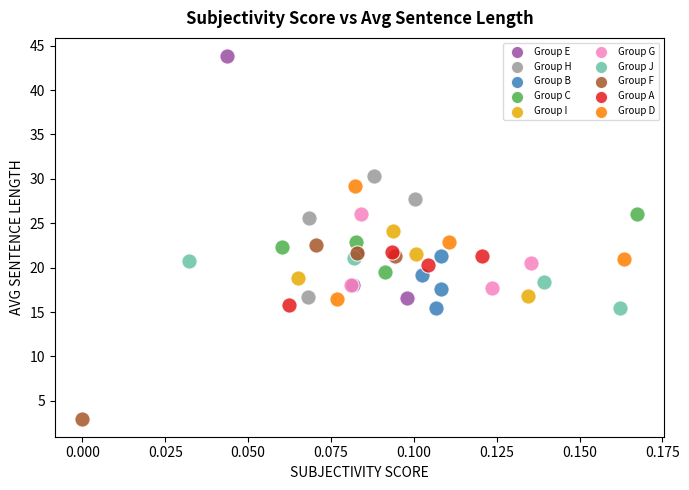

Which series has the largest Y range (max minus min)?

Group E